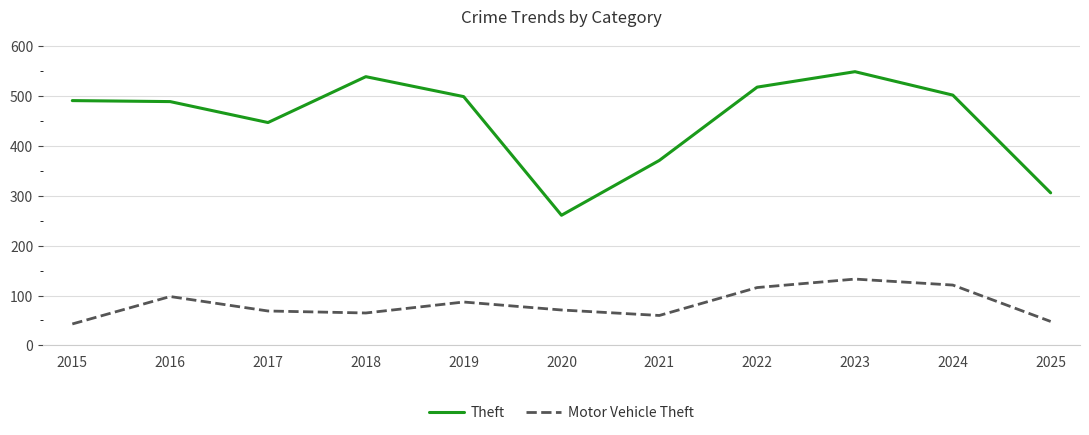

How many interior local peaks does the Motor Vehicle Theft series have?

3